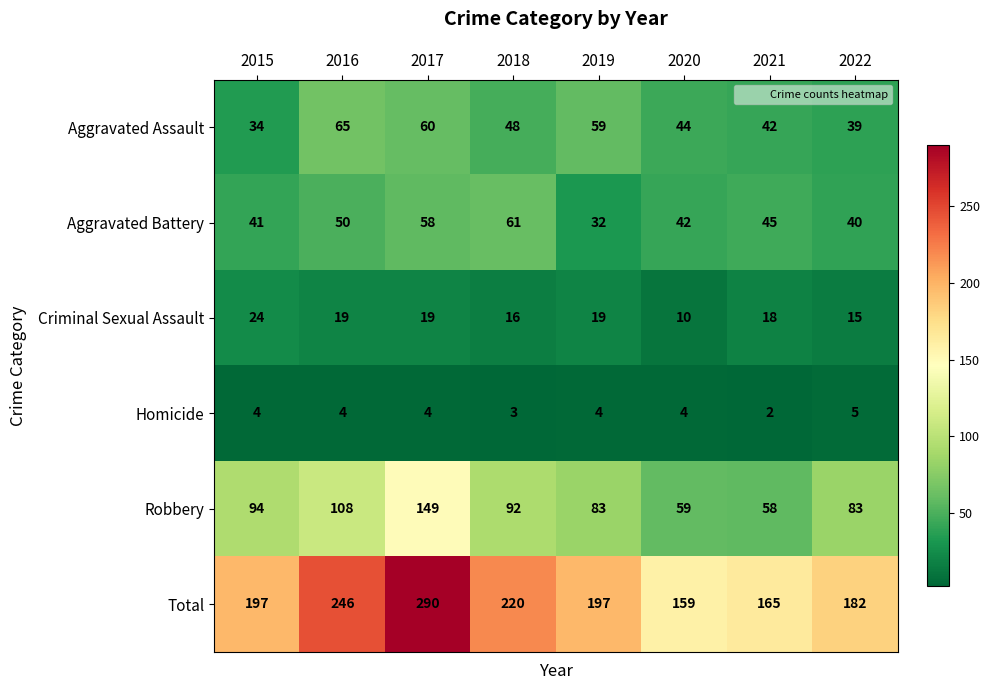

How many distinct data groups are displayed?

6